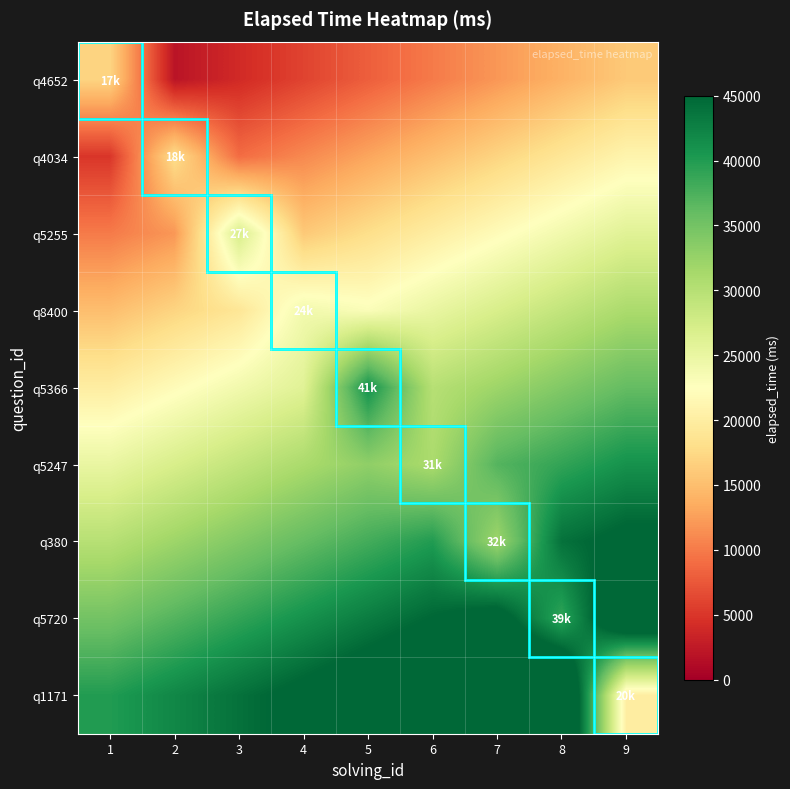

What is the smallest value displayed?

2000